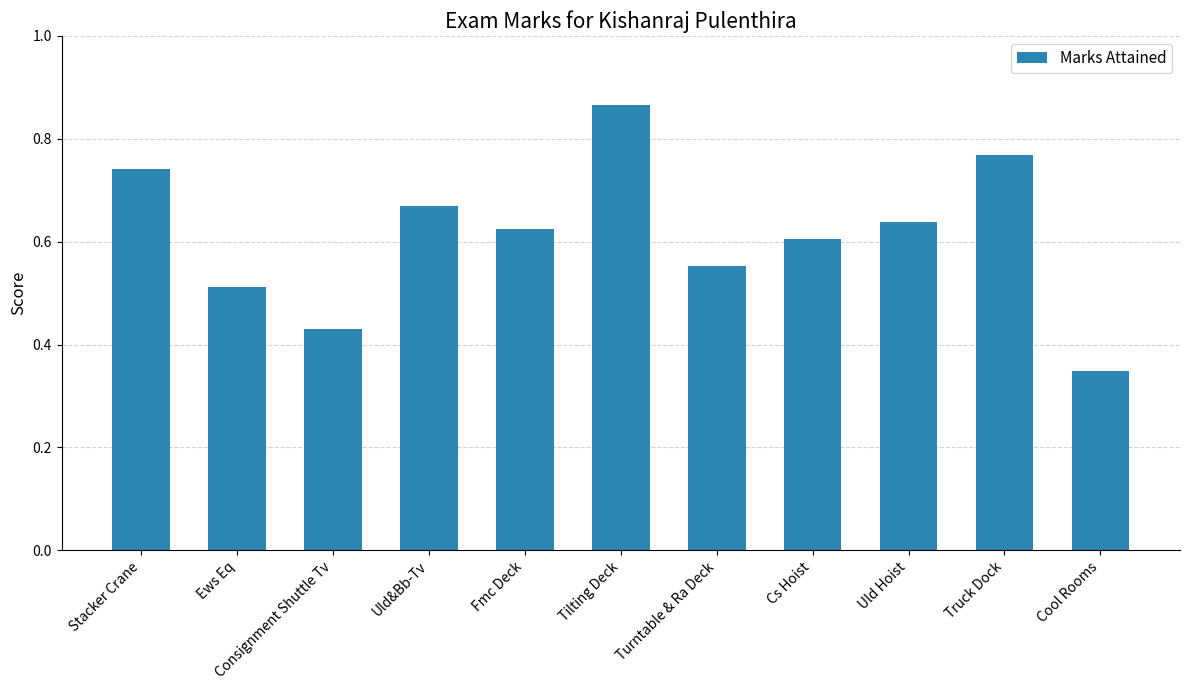

Where is the data nearest to the value 0?

Cool Rooms